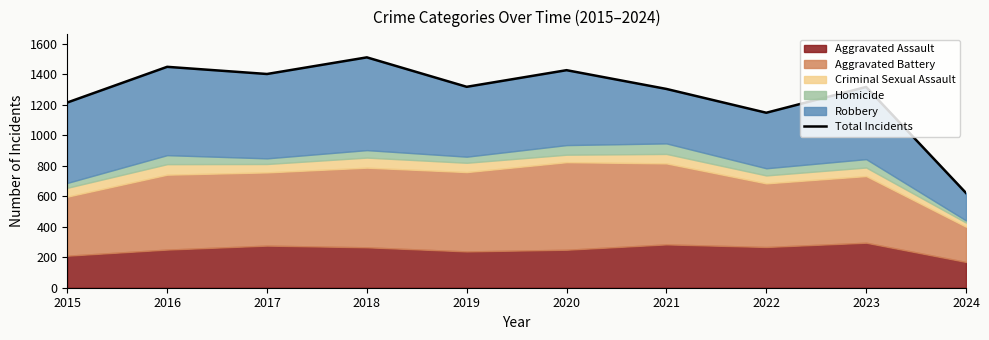

Where is the data nearest to the value 1065?

2022